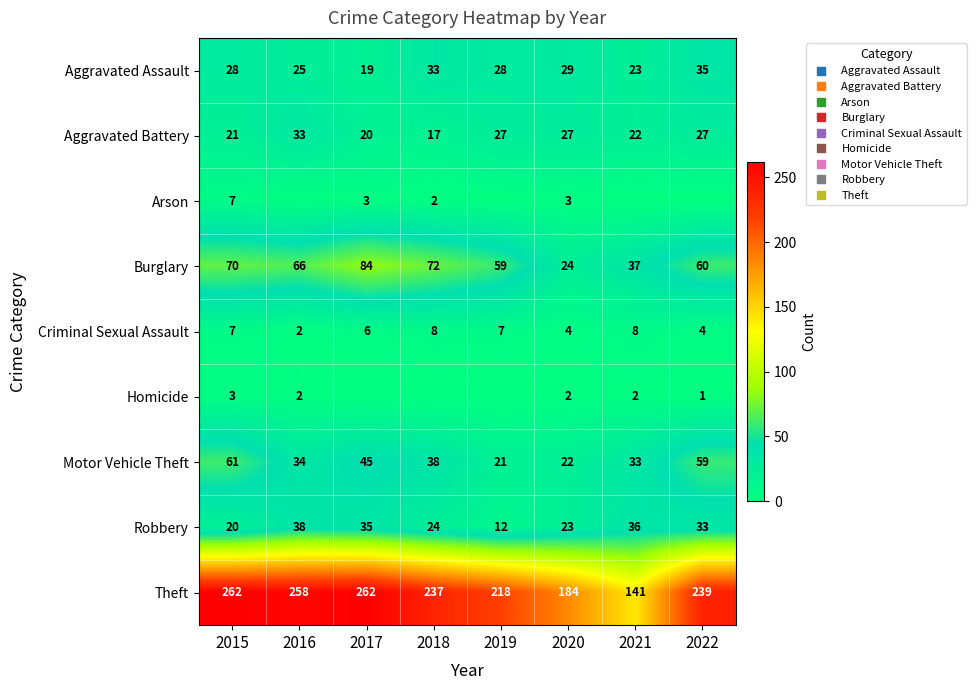

What is the difference between the Burglary values at 2020 and 2019?

35